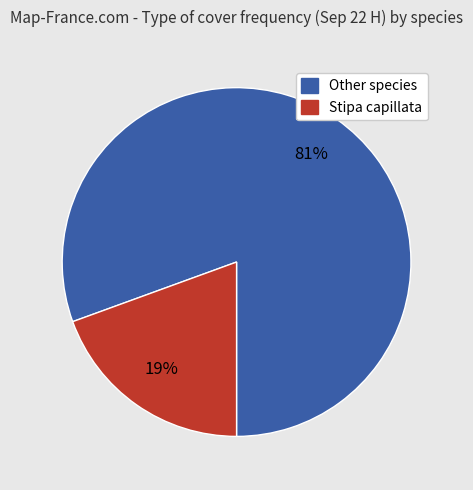

Is there a majority slice in this chart?

Yes